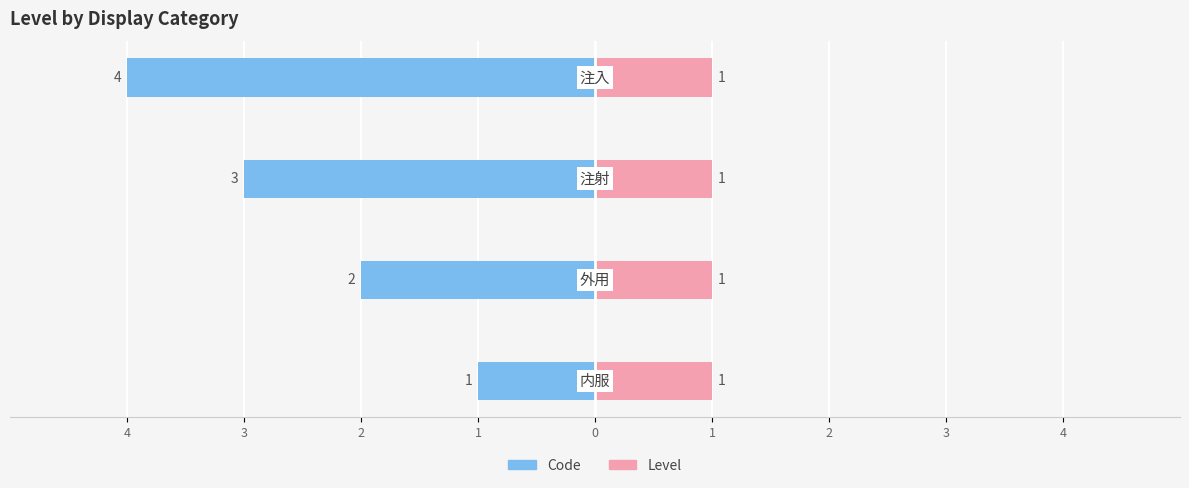

The value of Code at 4 is -1.0. True or false?

True